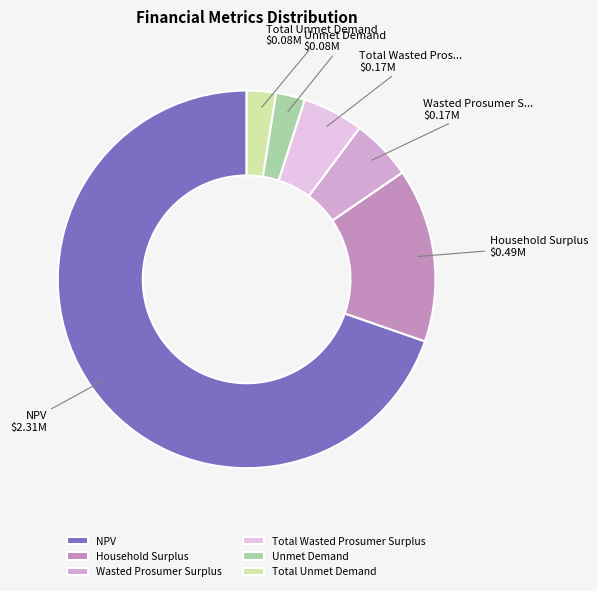

To the nearest percent, what portion does Household Surplus represent?

15%